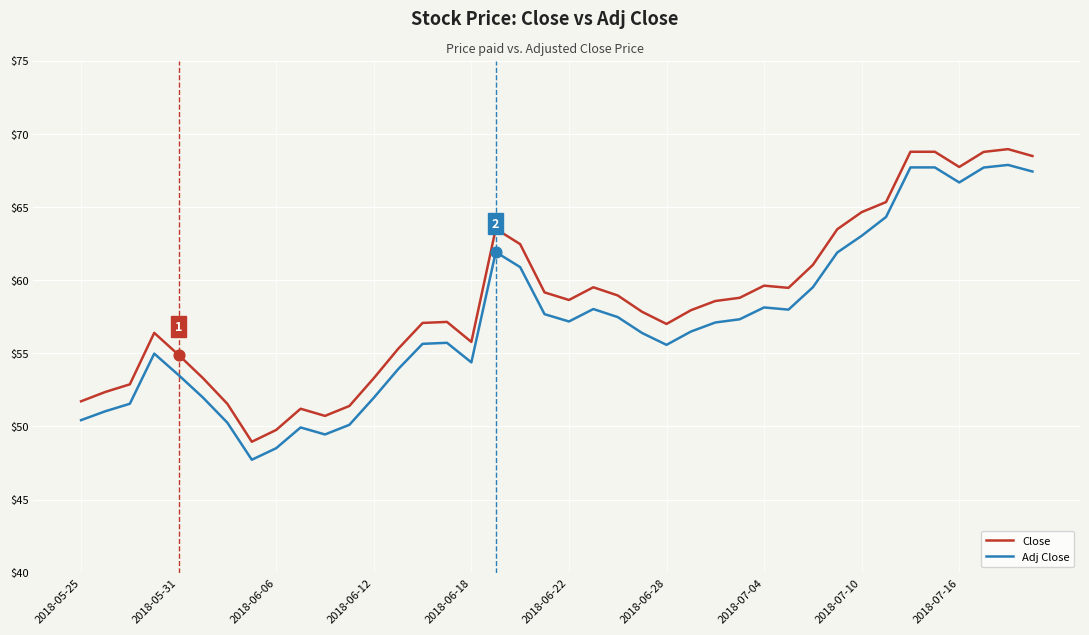

What is the difference between the maximum and minimum values in the Adj Close series?

20.2